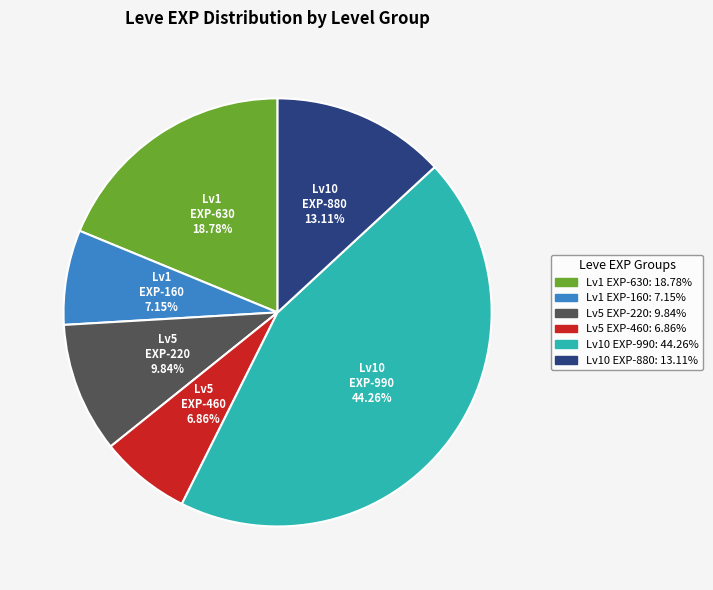

Is there a majority slice in this chart?

No